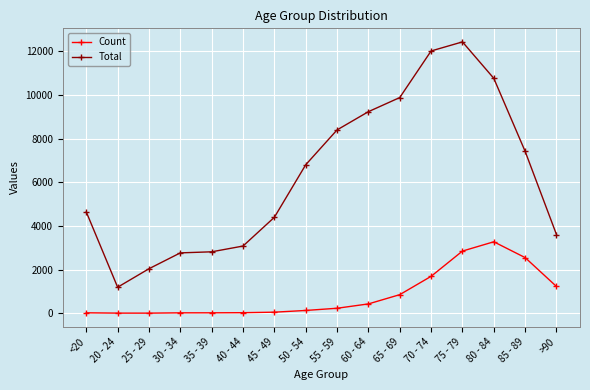

At how many categories does at least one series exceed 5514?

8